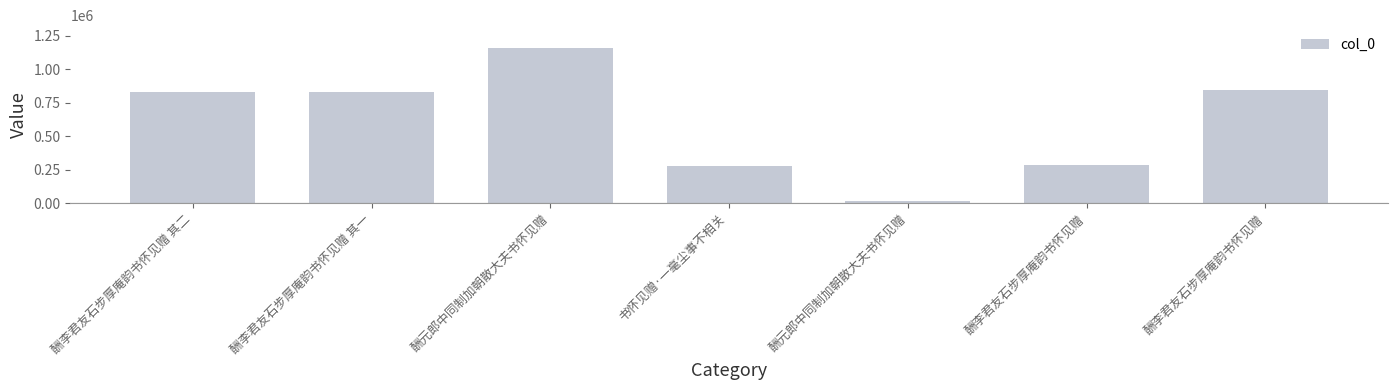

How many bars are there in total?

7